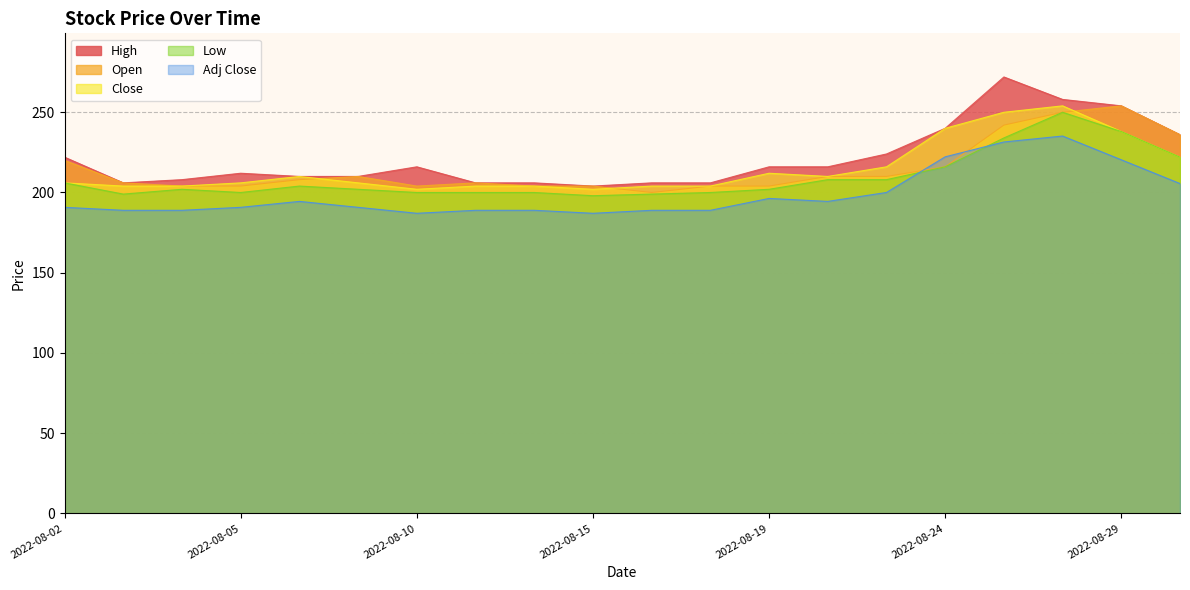

Where is the first local minimum for Low?

2022-08-03